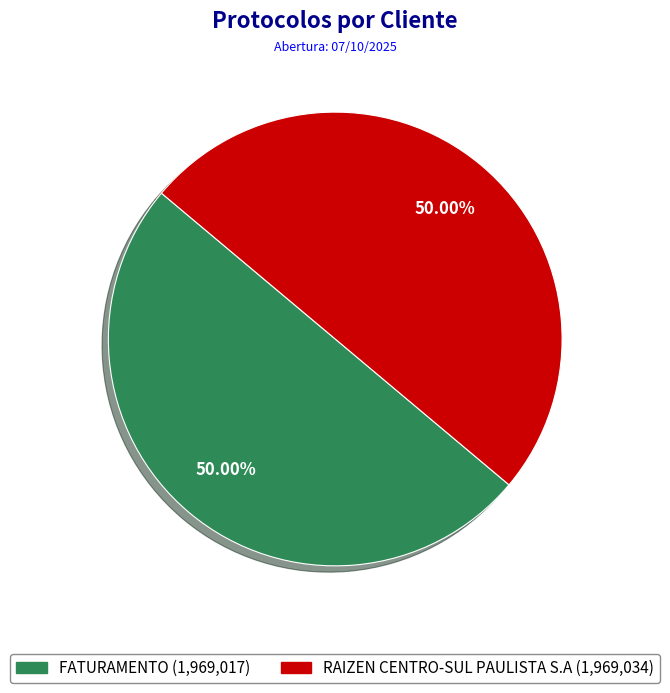

What portion of the pie excludes FATURAMENTO?

50.0%